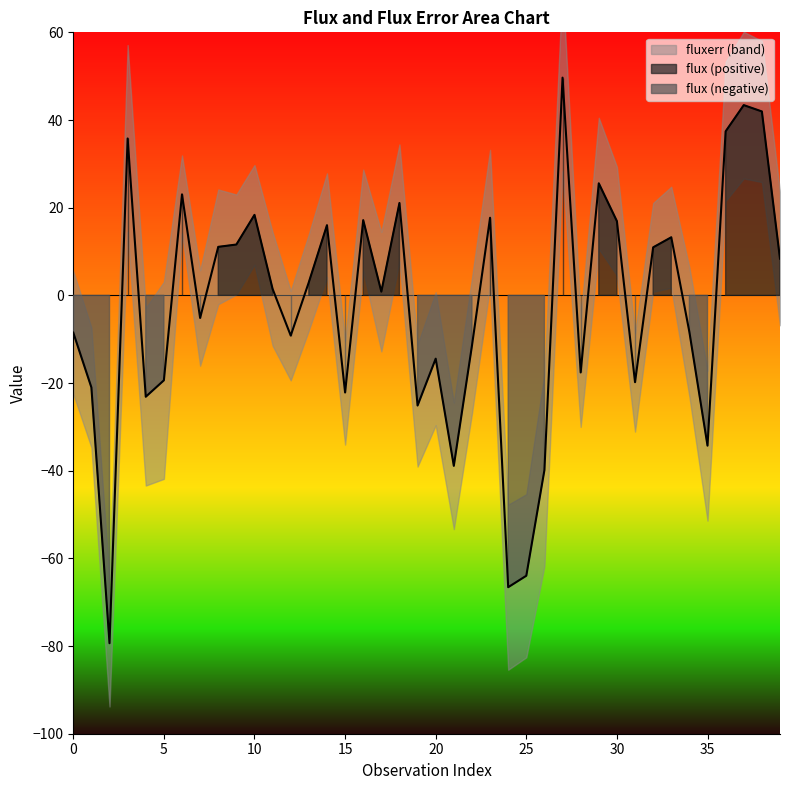

True or false: the data shows 11.6 at 9.

True